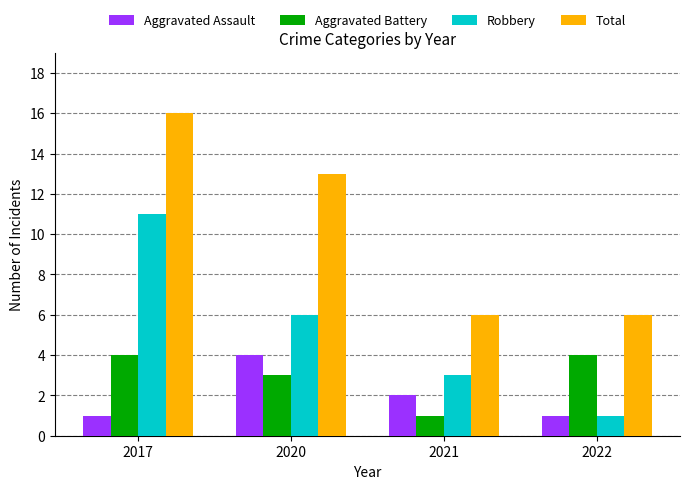

What is the spread (max minus min) of values at 2021?

5